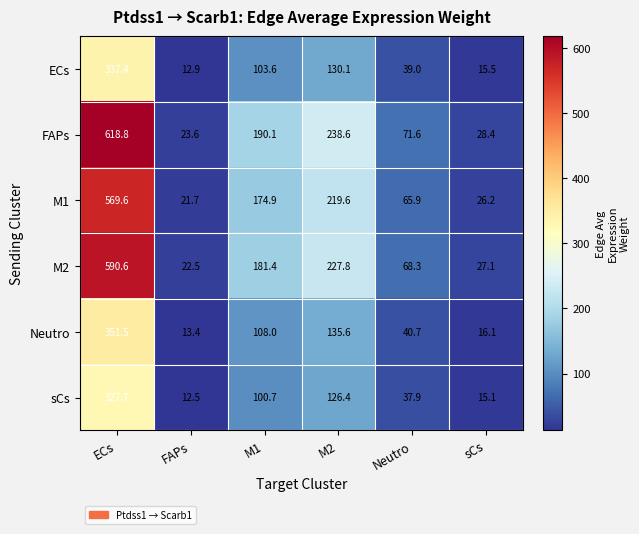

Which label corresponds to the smallest value in the chart?

FAPs